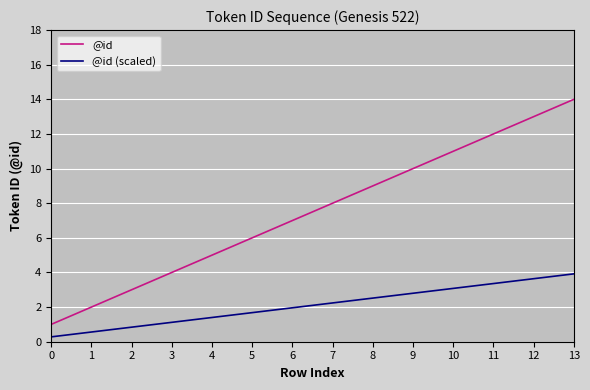

At which category is the sum across all series the highest?

13